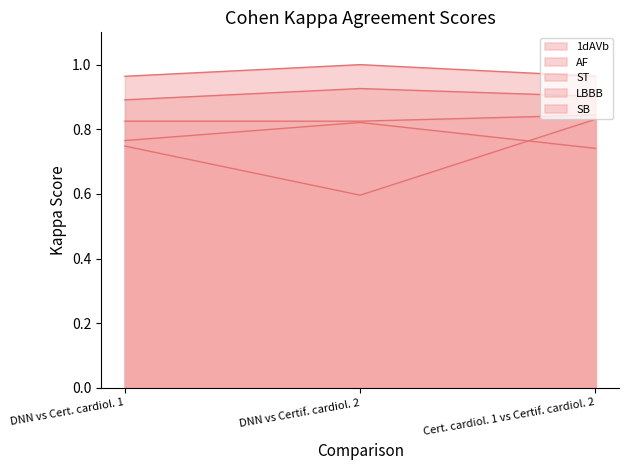

Between DNN vs Certif. cardiol. 2 and Cert. cardiol. 1 vs Certif. cardiol. 2, which series saw the biggest shift?

AF